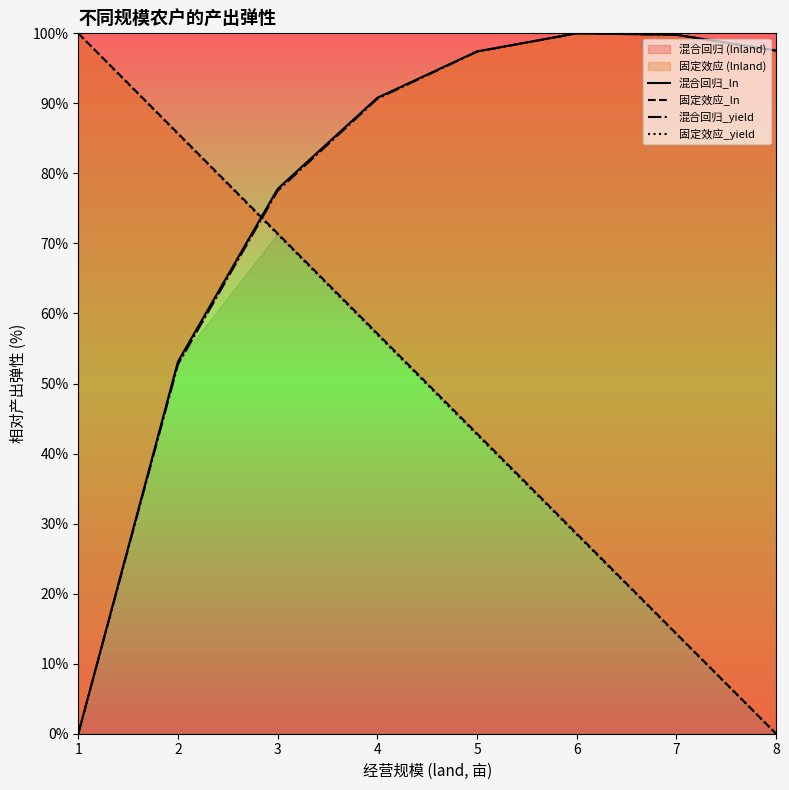

After their last crossing, which series has the higher values: 混合回归_ln or 固定效应_ln?

混合回归_ln